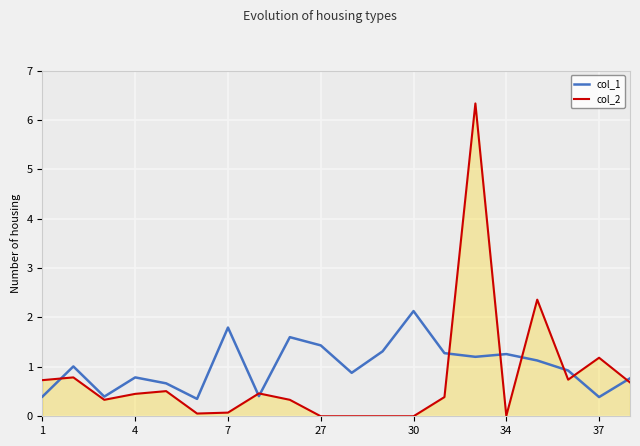

What is the maximum value for col_1?

2.1